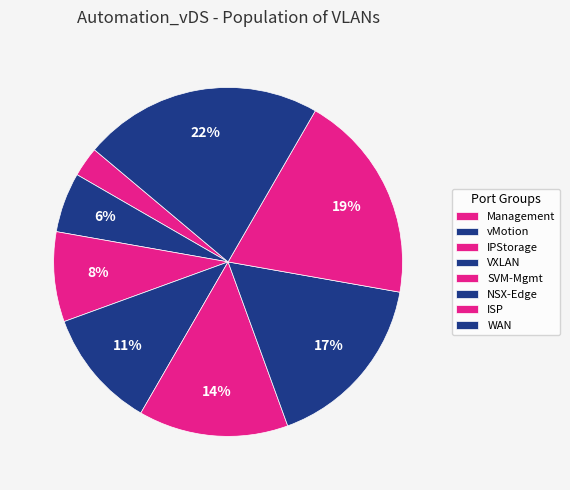

Count the number of slices in the pie.

8